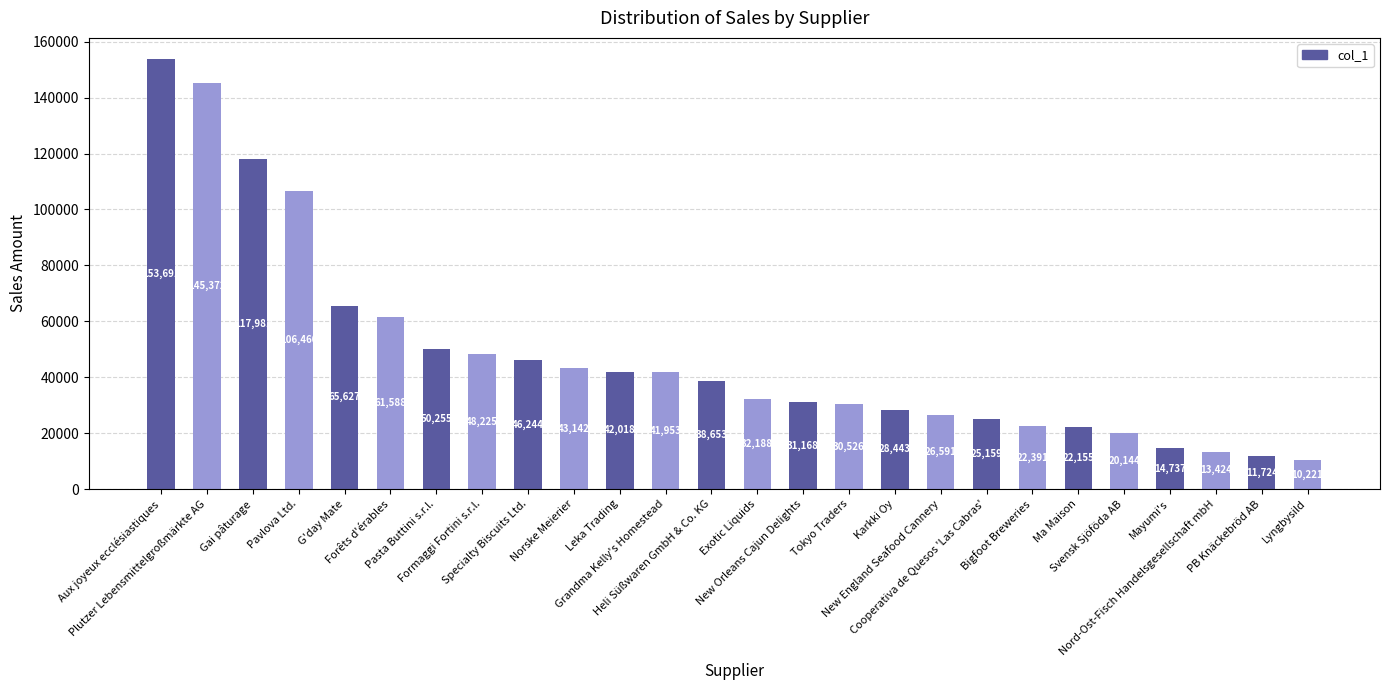

At which category does the chart reach its minimum across all series?

Lyngbysild